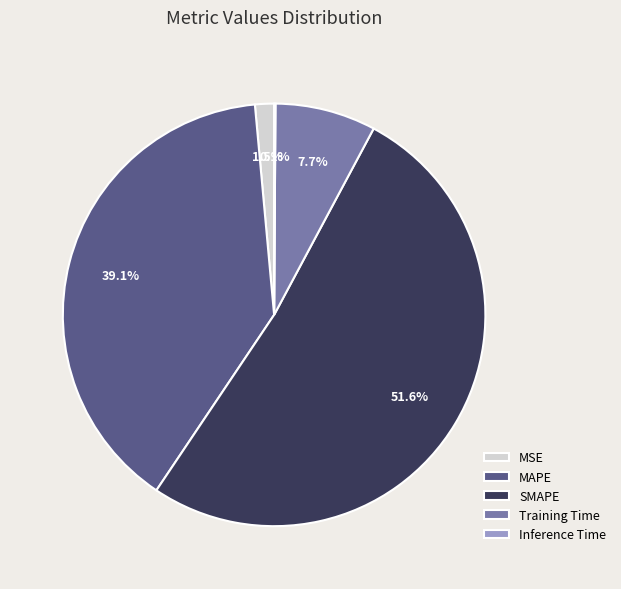

Combined, do MAPE and Training Time account for over 50%?

No